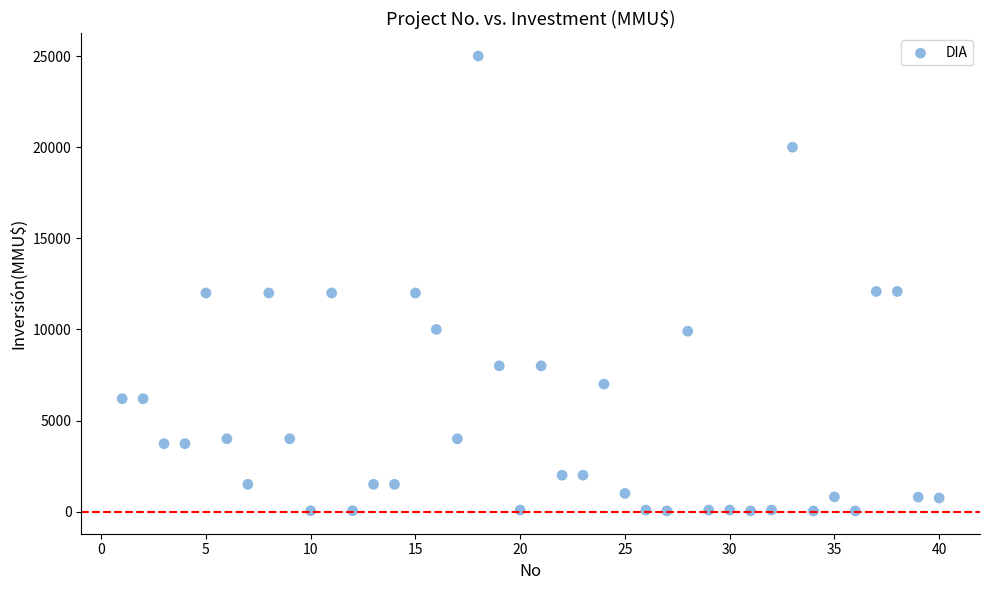

What is the range of Y values (max minus min)?

24963